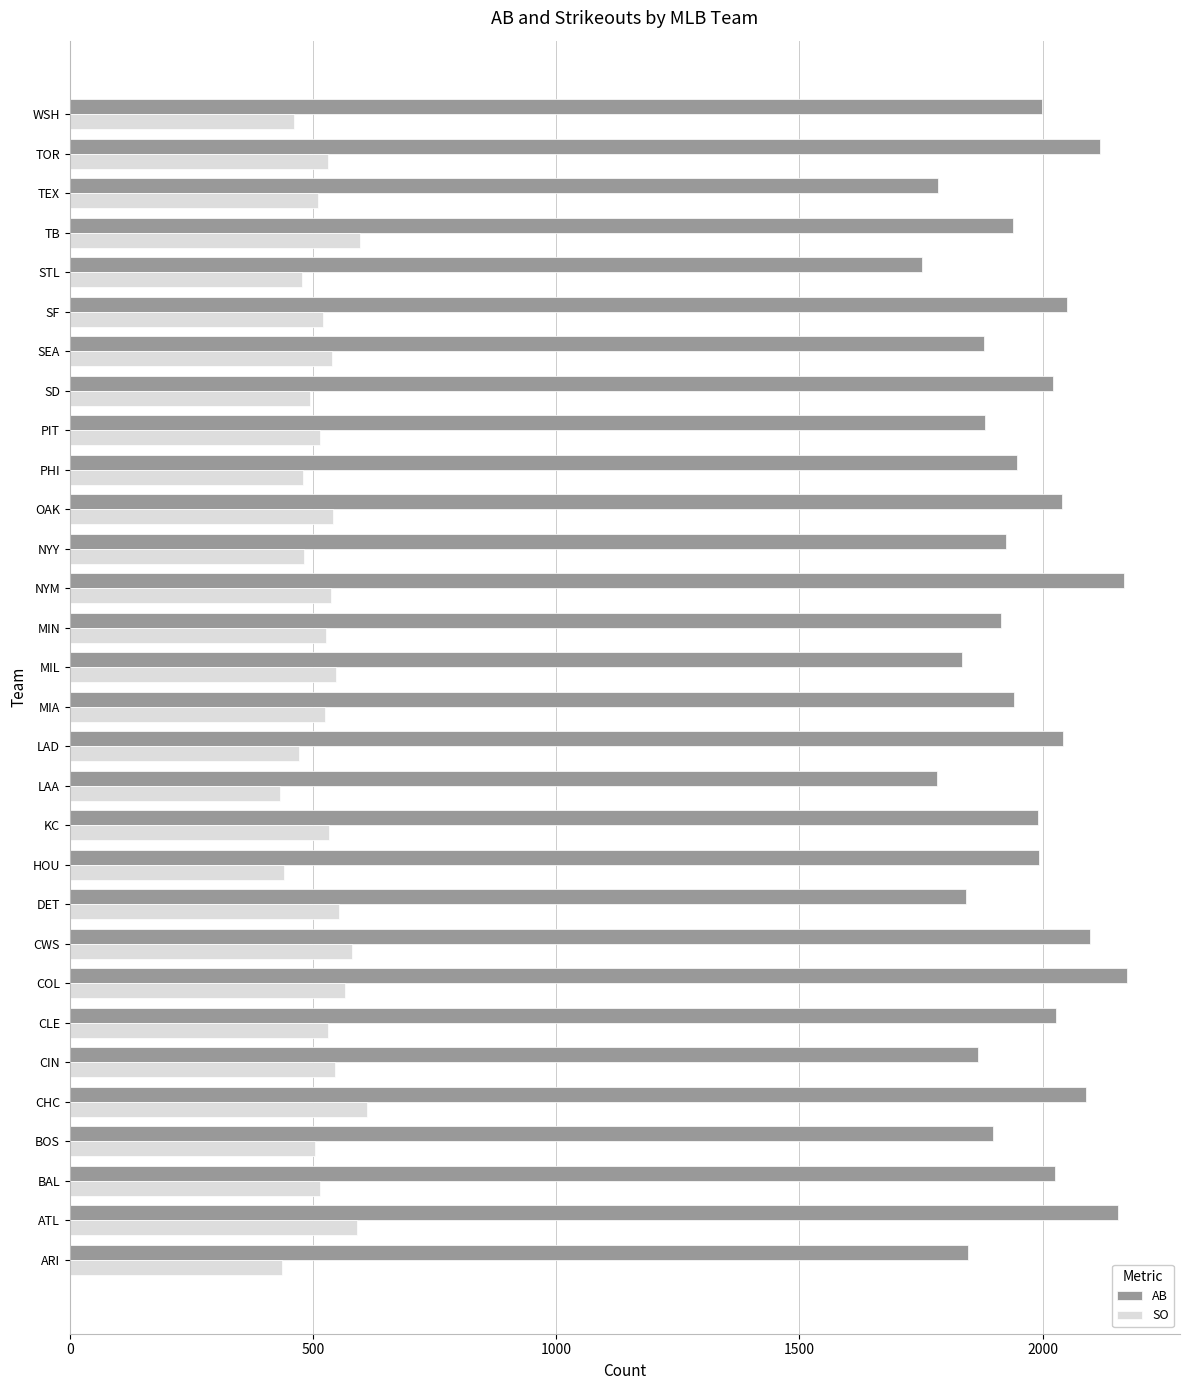

What is the total value across all series at WSH?

2458